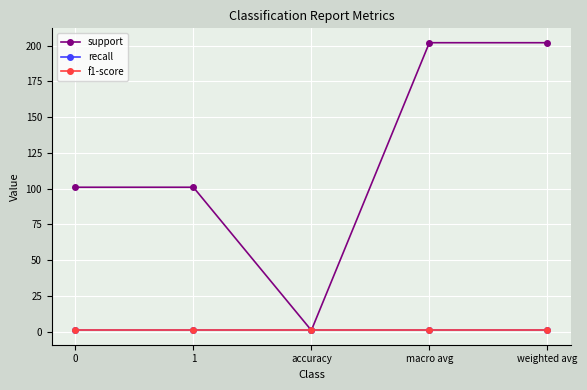

Is this an area chart (filled region under the line)?

No